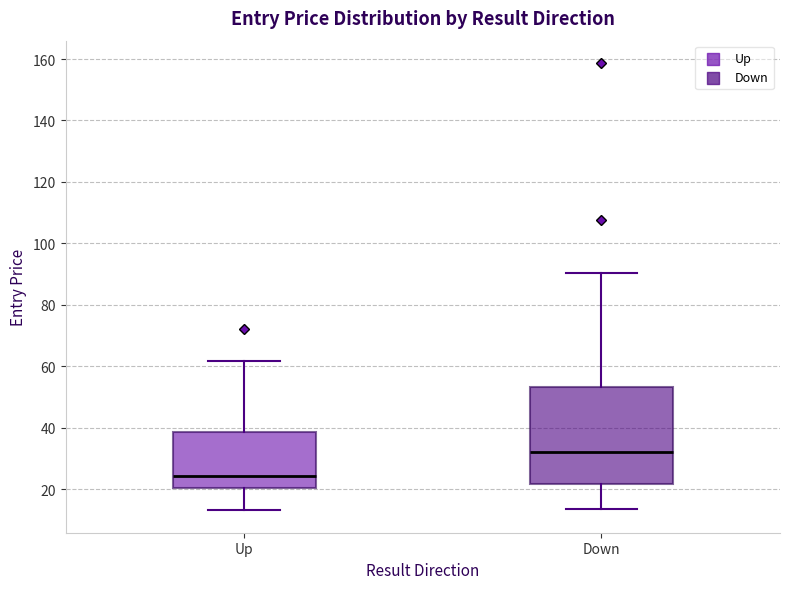

Reading left to right, read every box against the y-axis: the position of its median line, the range the box covers, and the ends of its whiskers. The values are not printed on the chart, so give them approximately, as read against the axis.

Up: median 24, box 20 to 38, whiskers 14 to 62
Down: median 32, box 22 to 54, whiskers 14 to 90